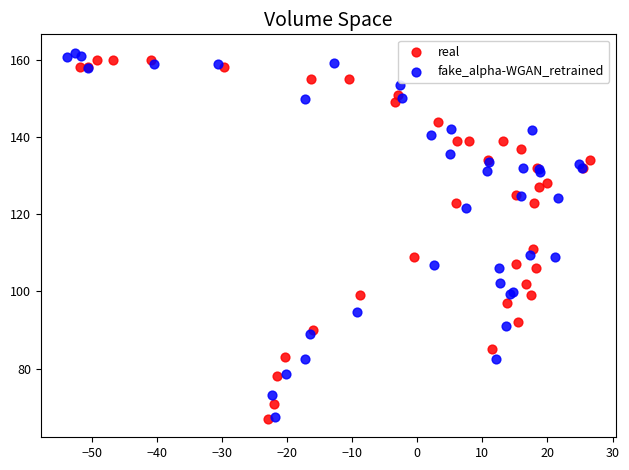

Which series has the widest spread of Y values?

fake_alpha-WGAN_retrained